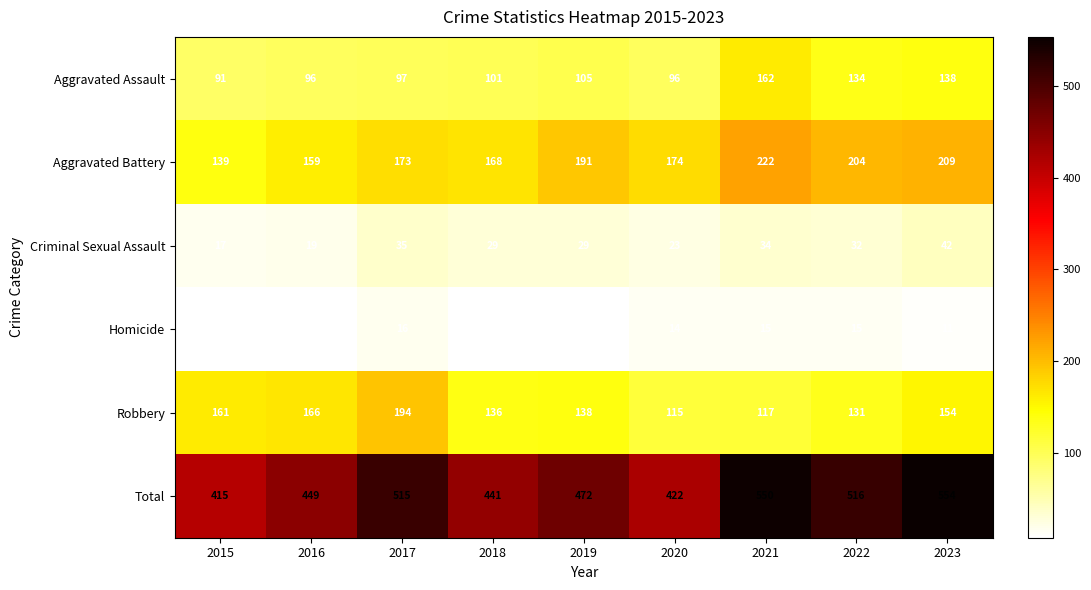

What is the maximum value shown in the chart?

554